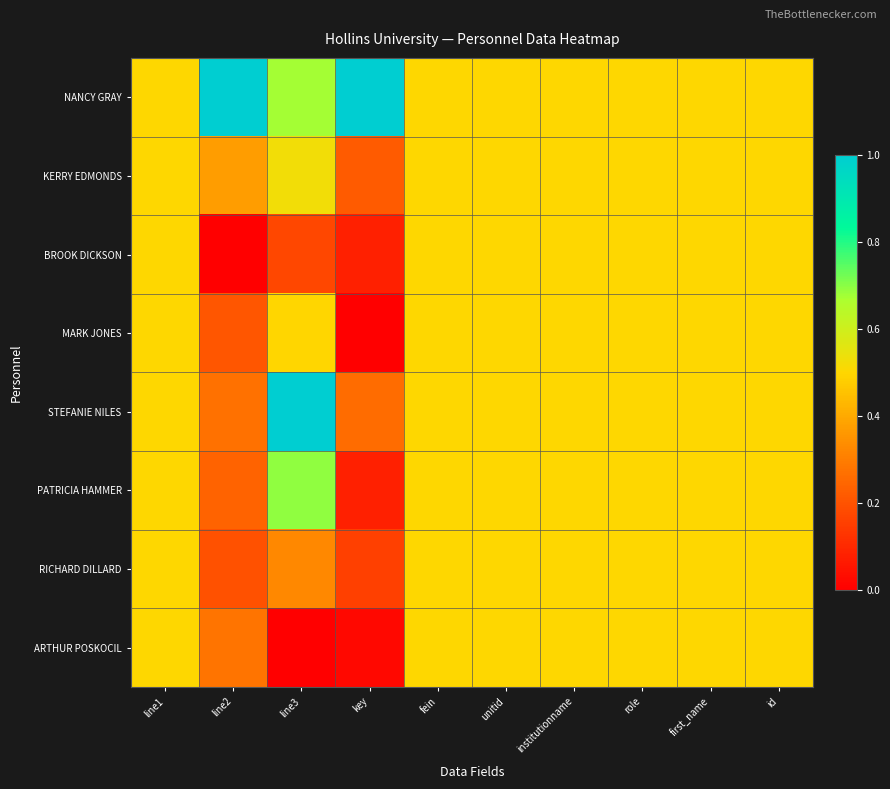

List the series in order of their peak value, highest first.

NANCY GRAY, STEFANIE NILES, PATRICIA HAMMER, KERRY EDMONDS, BROOK DICKSON, MARK JONES, RICHARD DILLARD, ARTHUR POSKOCIL